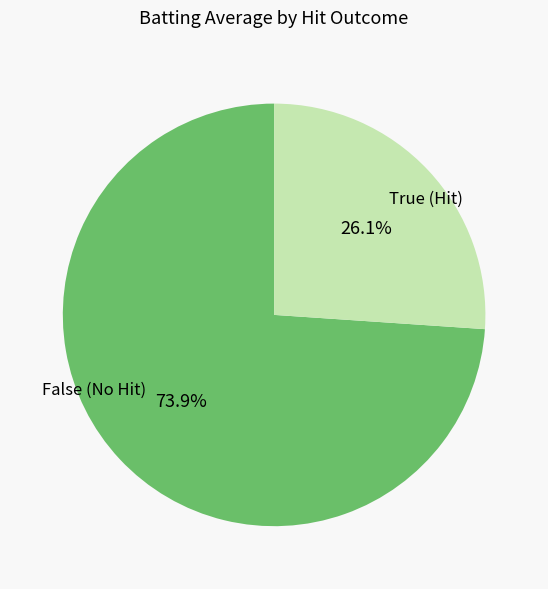

Is there any slice that represents more than half of the pie?

Yes